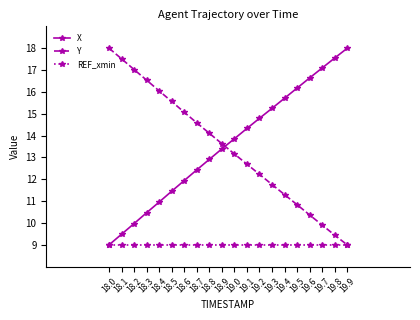

How many lines are shown in the chart?

3